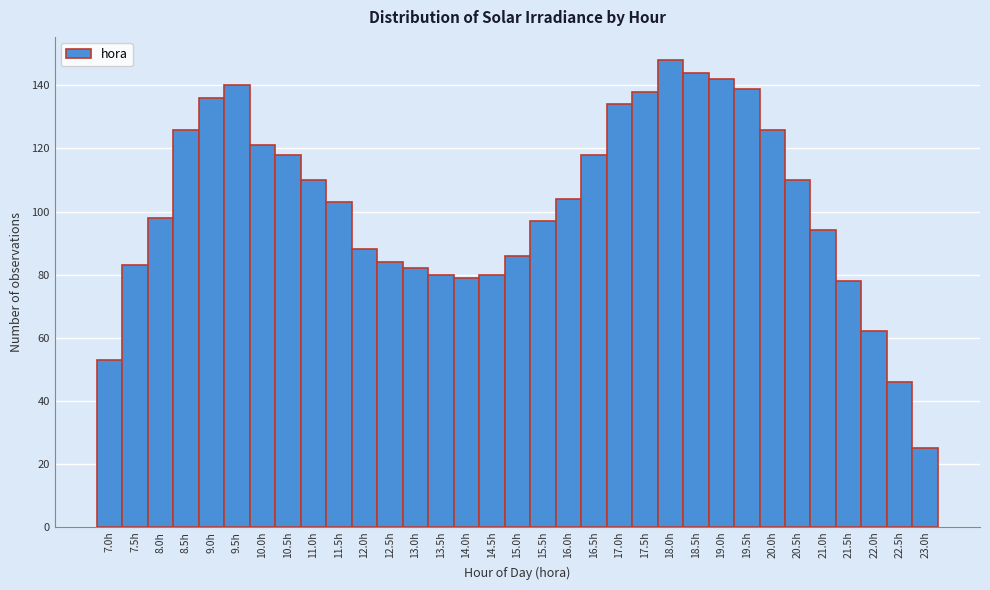

How tall is the bar that spans 10.25 to 10.75 on the x-axis? The values are not printed on the chart, so give them approximately, as read against the axis.

118